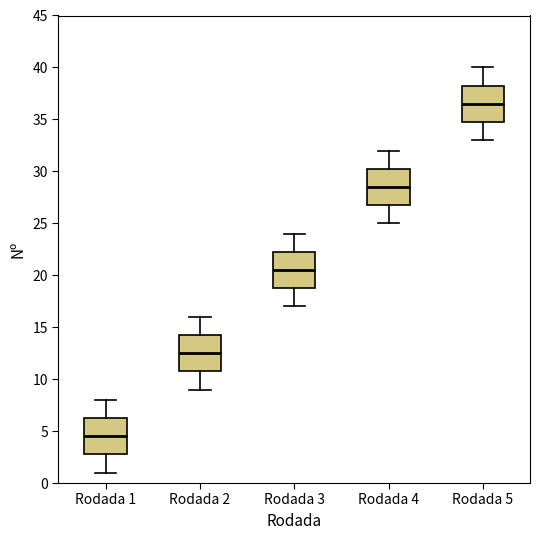

Which box's median line is the highest?

Rodada 5